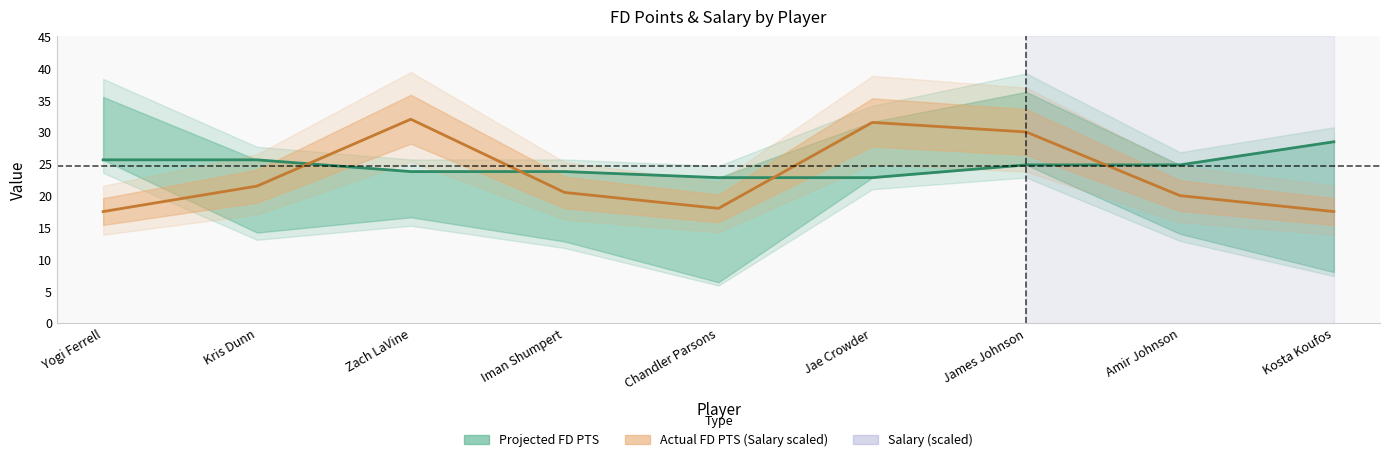

What position from the right is James Johnson?

3